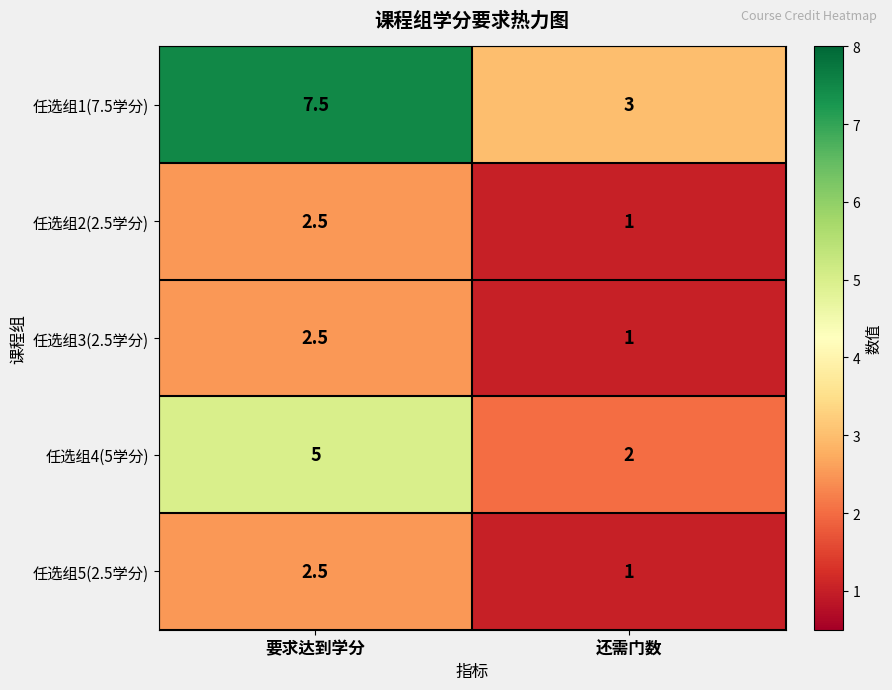

What is the average value of the 任选组4(5学分) series?

3.5